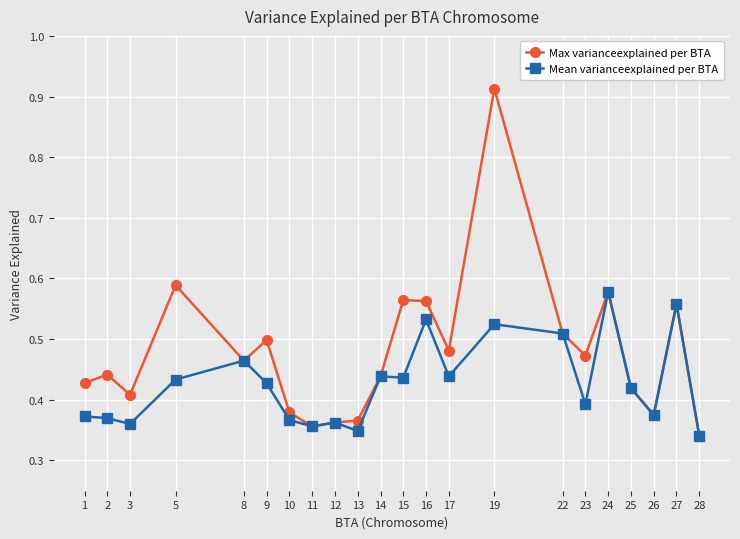

Count the Mean varianceexplained per BTA values in the range 0 to 1.

22